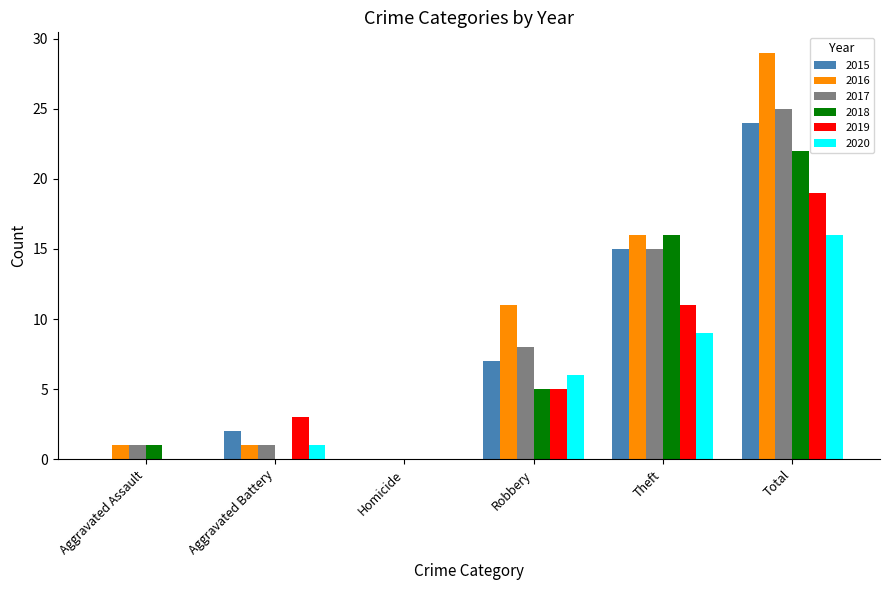

At which category is the sum across all series the highest?

Total